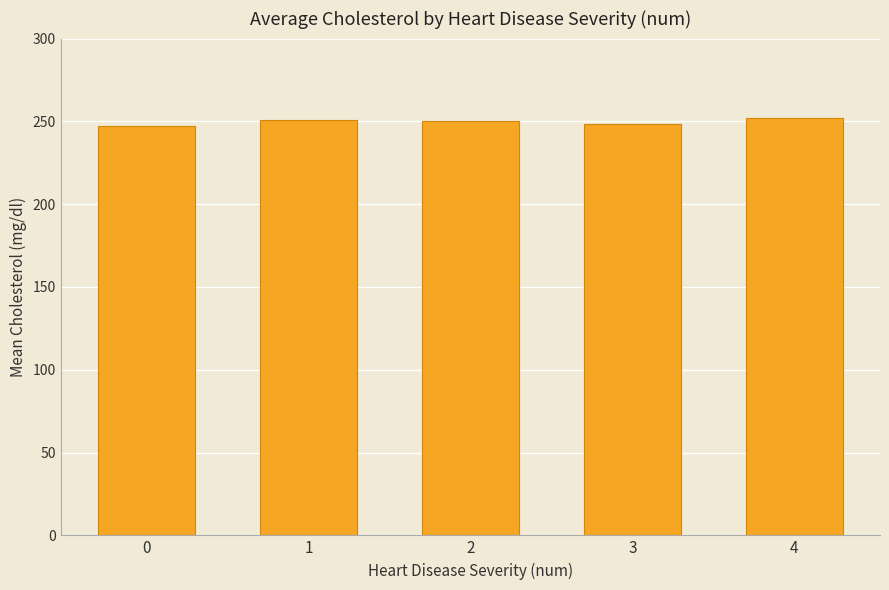

Count the number of data series in this chart.

1